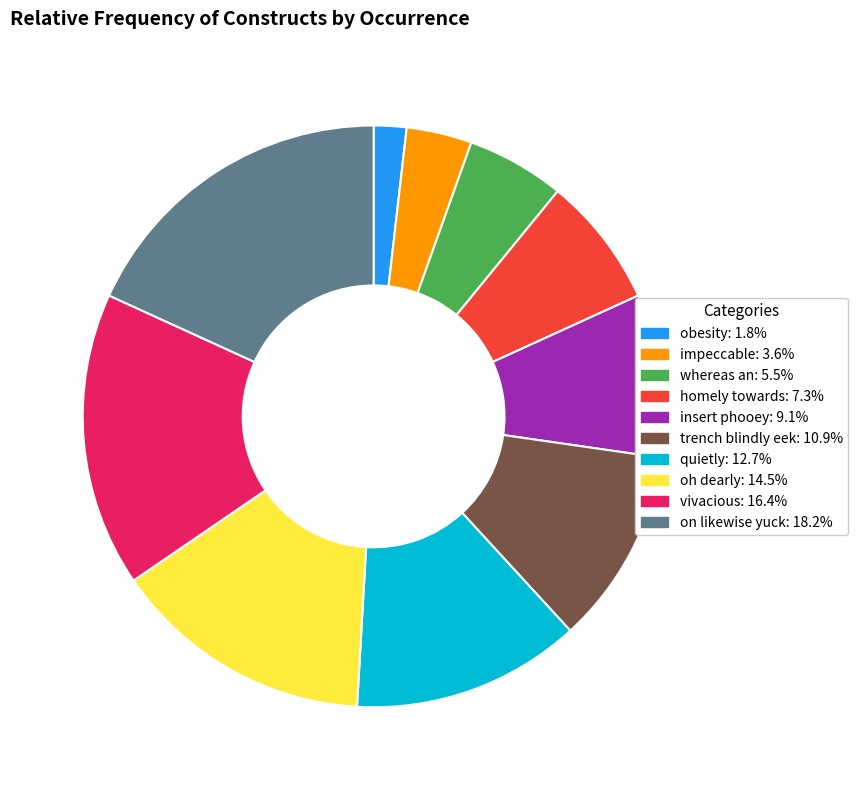

Is there any slice that represents more than half of the pie?

No